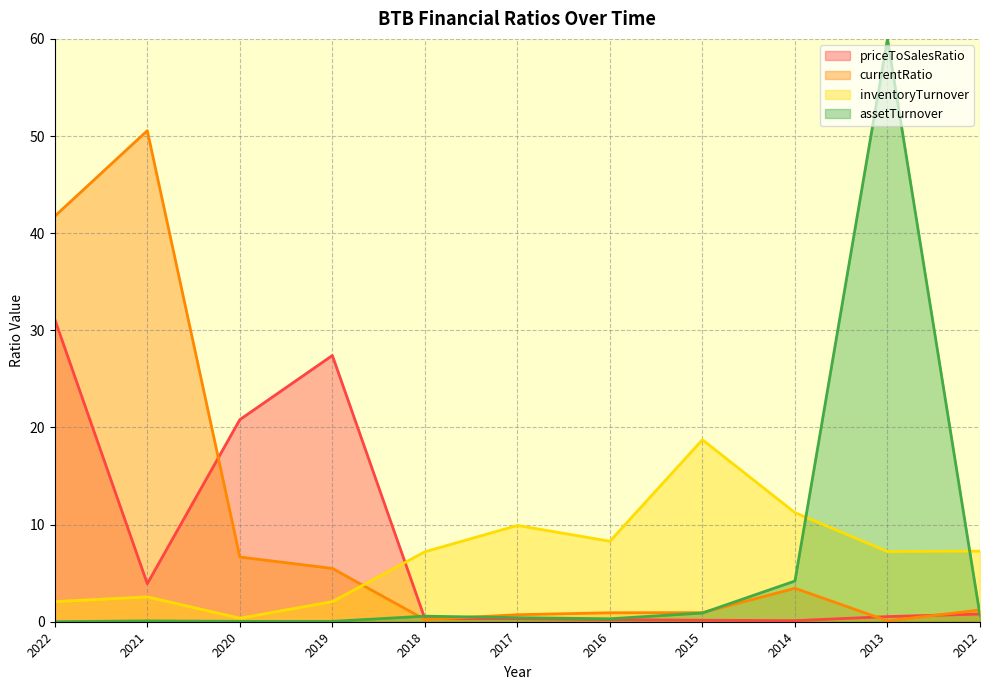

Which series has the widest spread of values?

assetTurnover